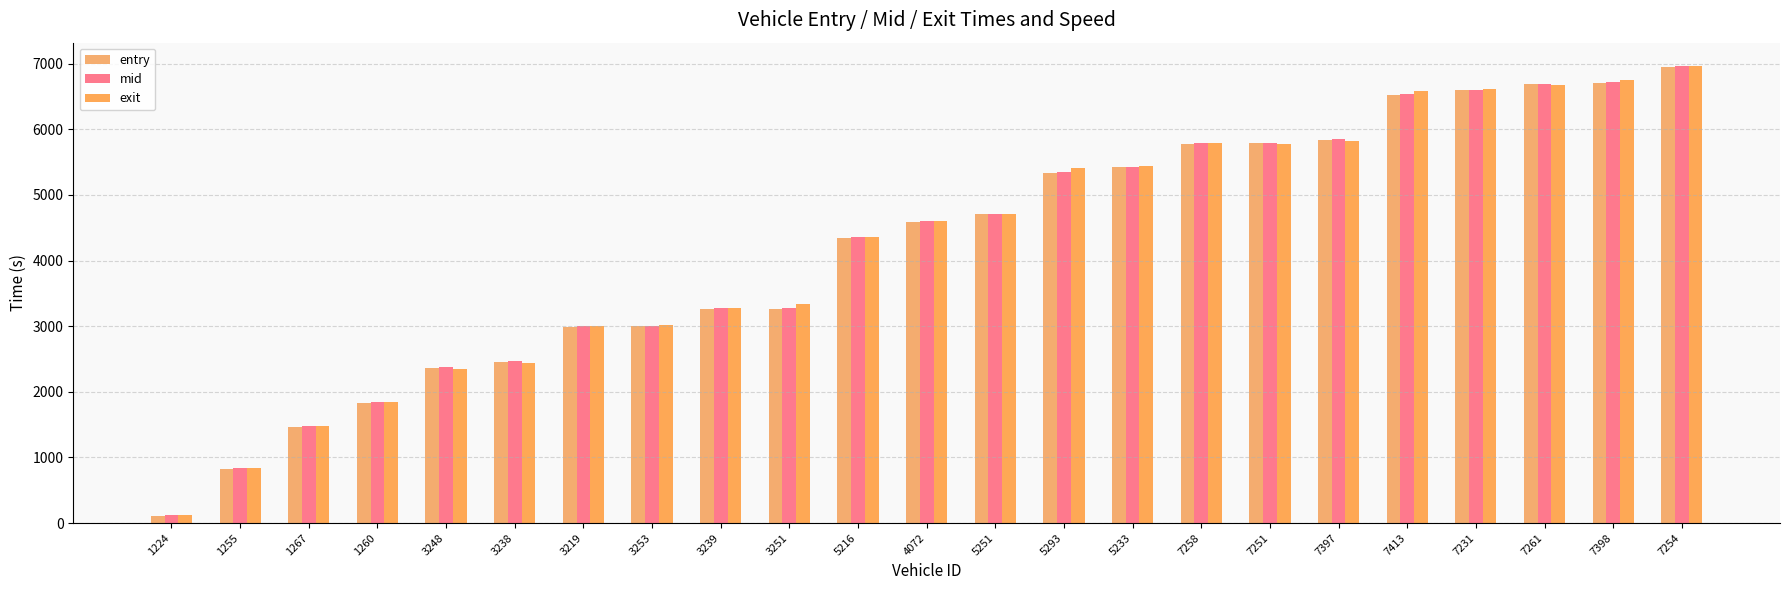

Rank the series by their maximum value, from lowest to highest.

entry, mid, exit